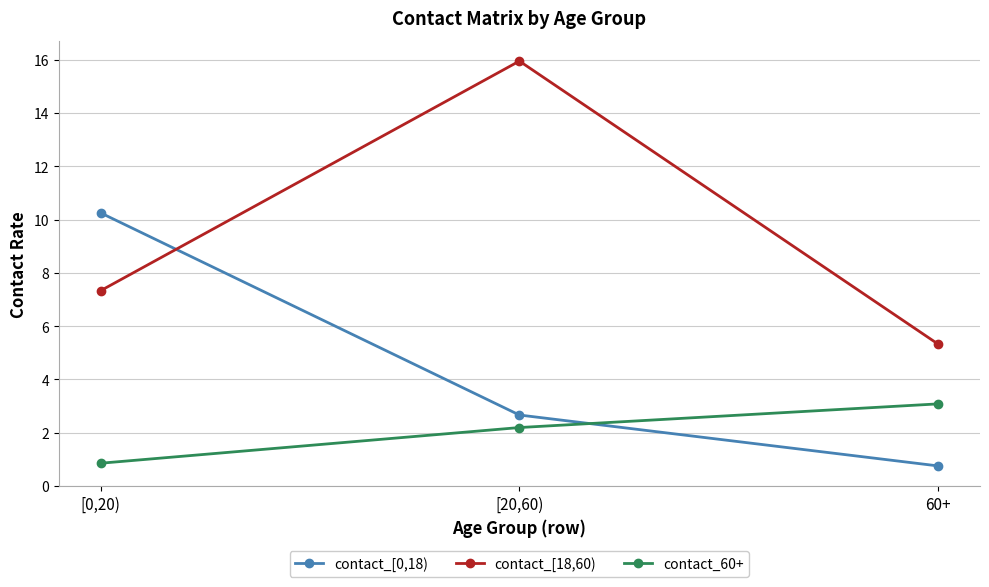

The value of contact_60+ at [20,60) is 1.2. True or false?

False